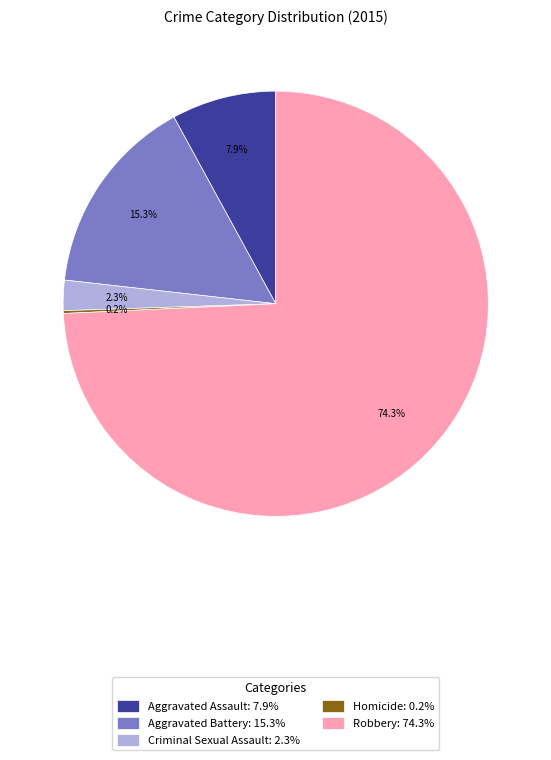

Is there a majority slice in this chart?

Yes